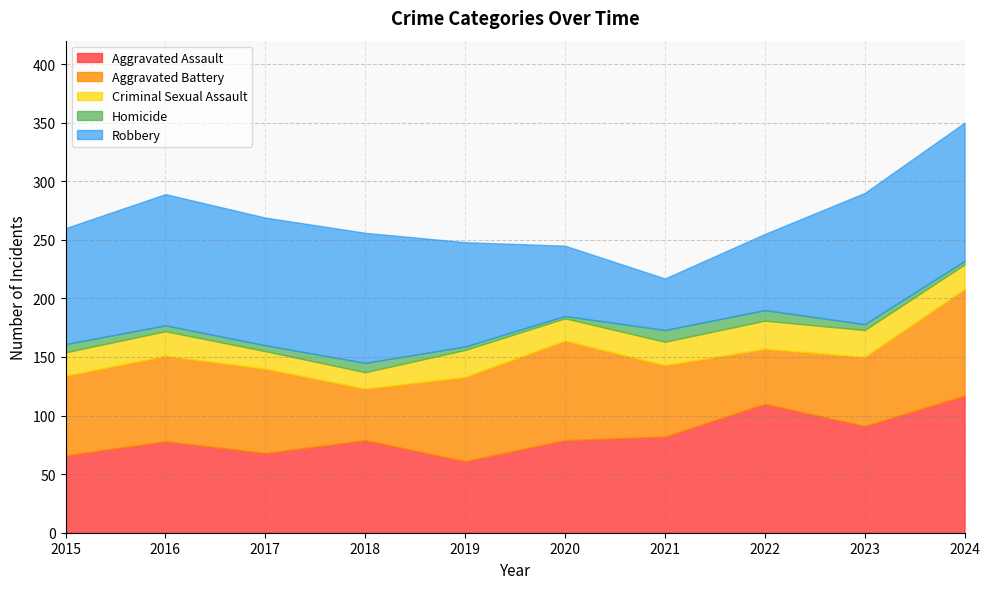

What is the maximum value shown in the chart?

118